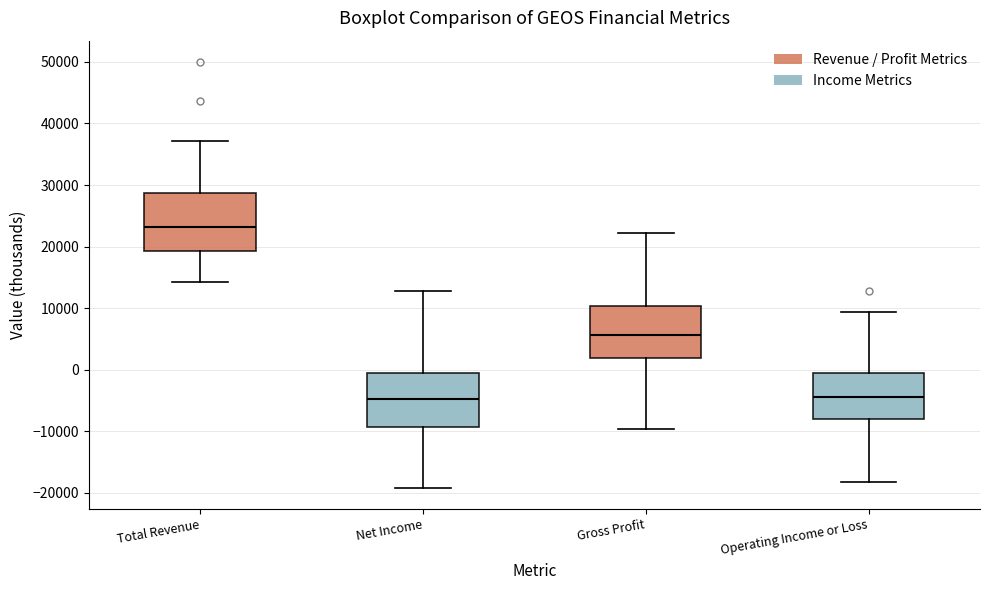

Where is the upper edge of the box for Operating Income or Loss on the y-axis? The values are not printed on the chart, so give them approximately, as read against the axis.

-1000